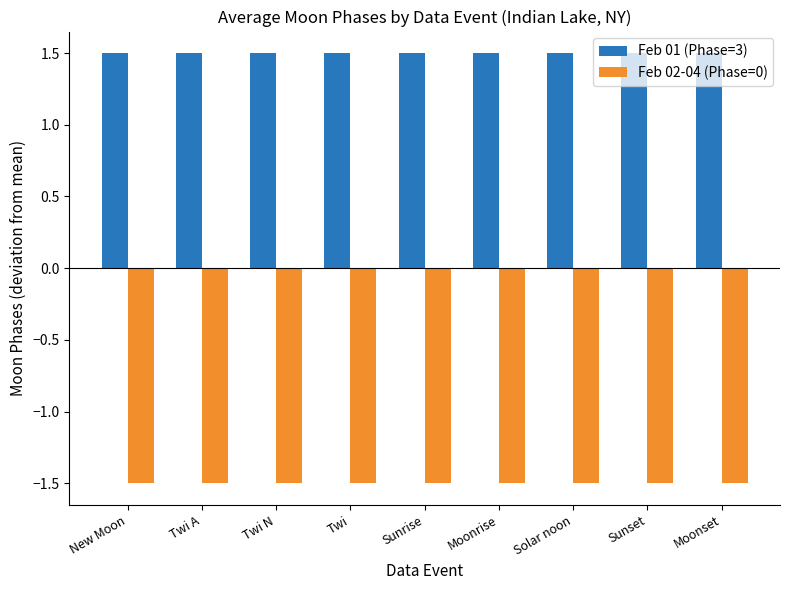

How many groups of bars are there?

9